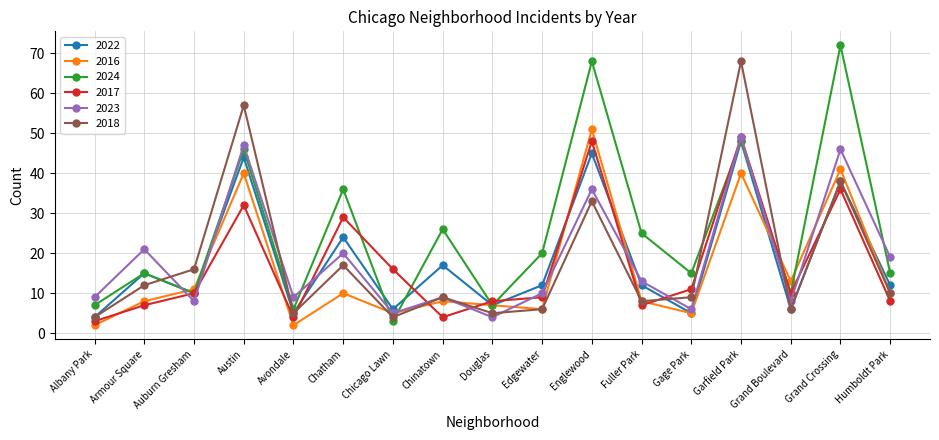

True or false: 2022 has more than 1 points higher than both neighbors.

True